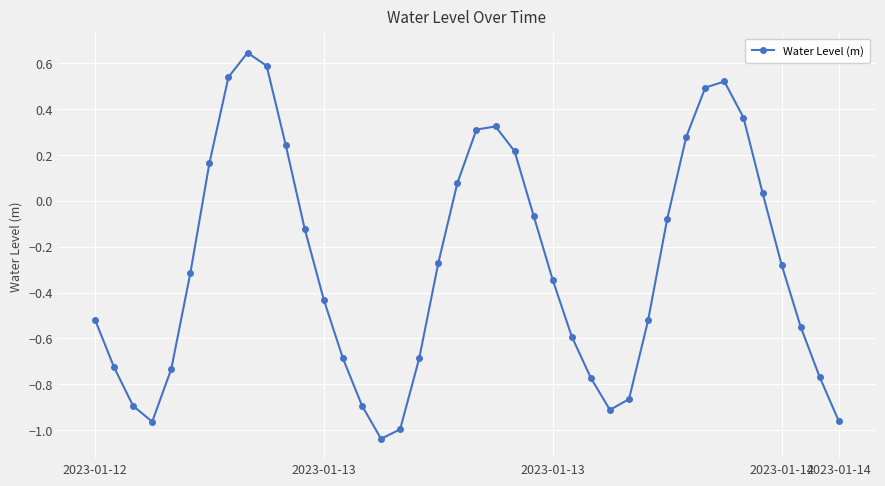

How many values exceed 0?

14